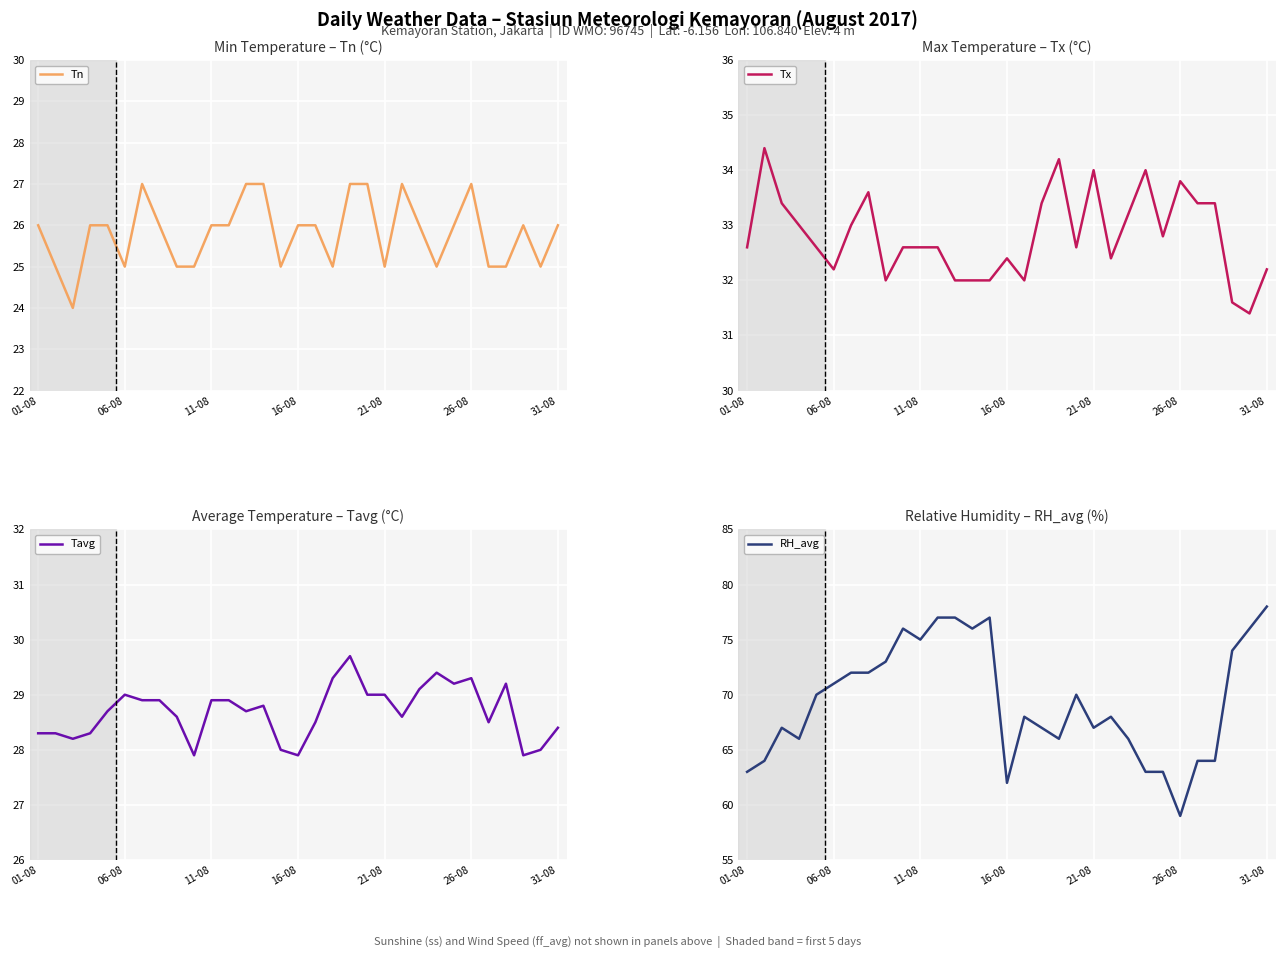

Which series has the largest total across all categories?

RH_avg